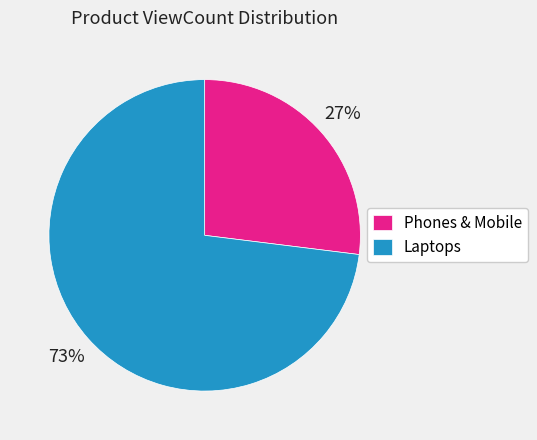

Which slice is the largest?

Laptops